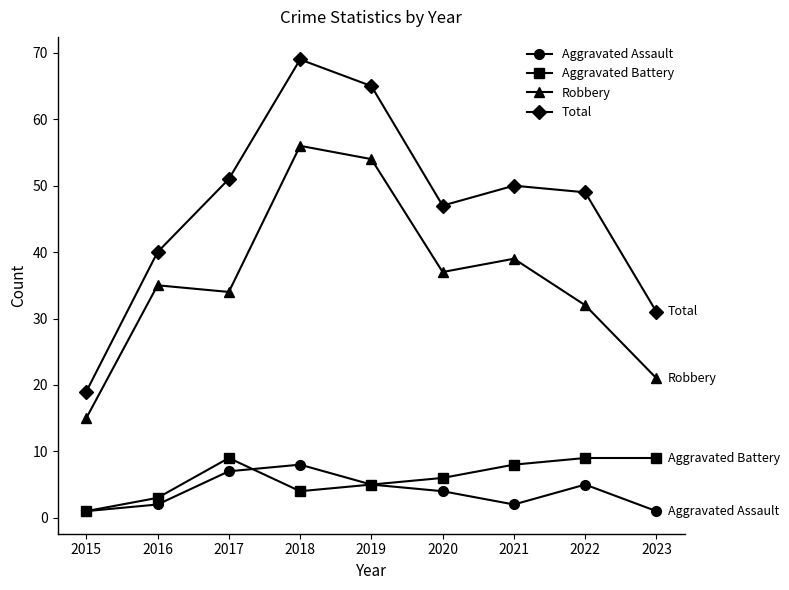

How many data points does each series have?

9